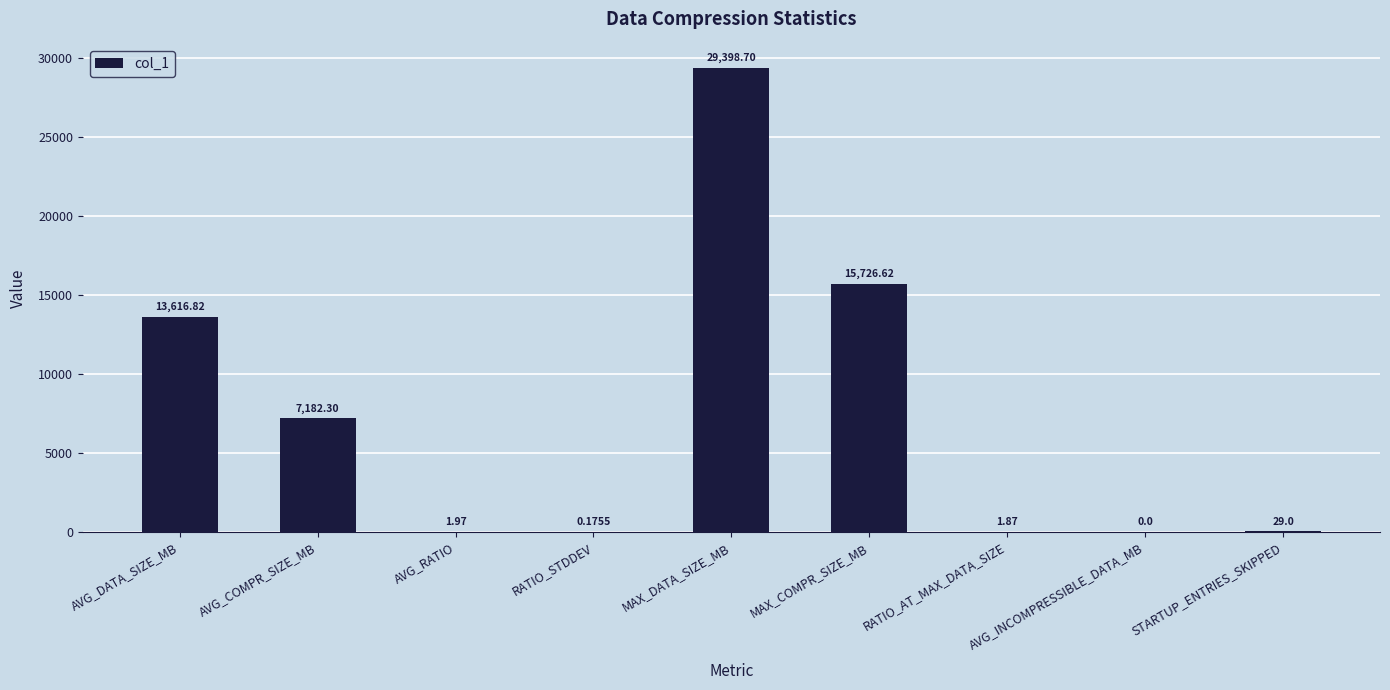

What is the change in value from AVG_COMPR_SIZE_MB to RATIO_AT_MAX_DATA_SIZE?

-7180.4